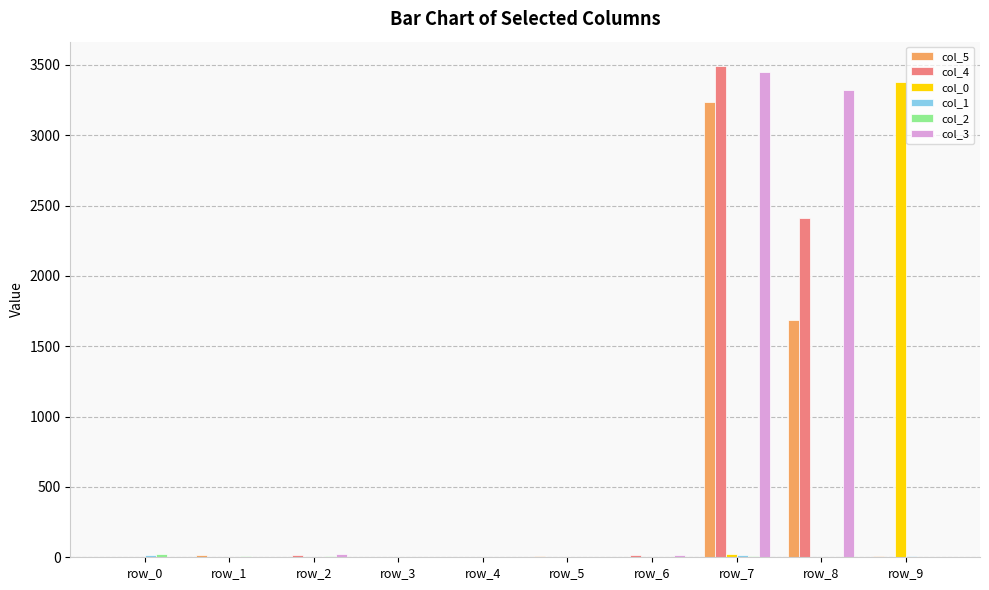

What is the total value across all series at row_5?

10